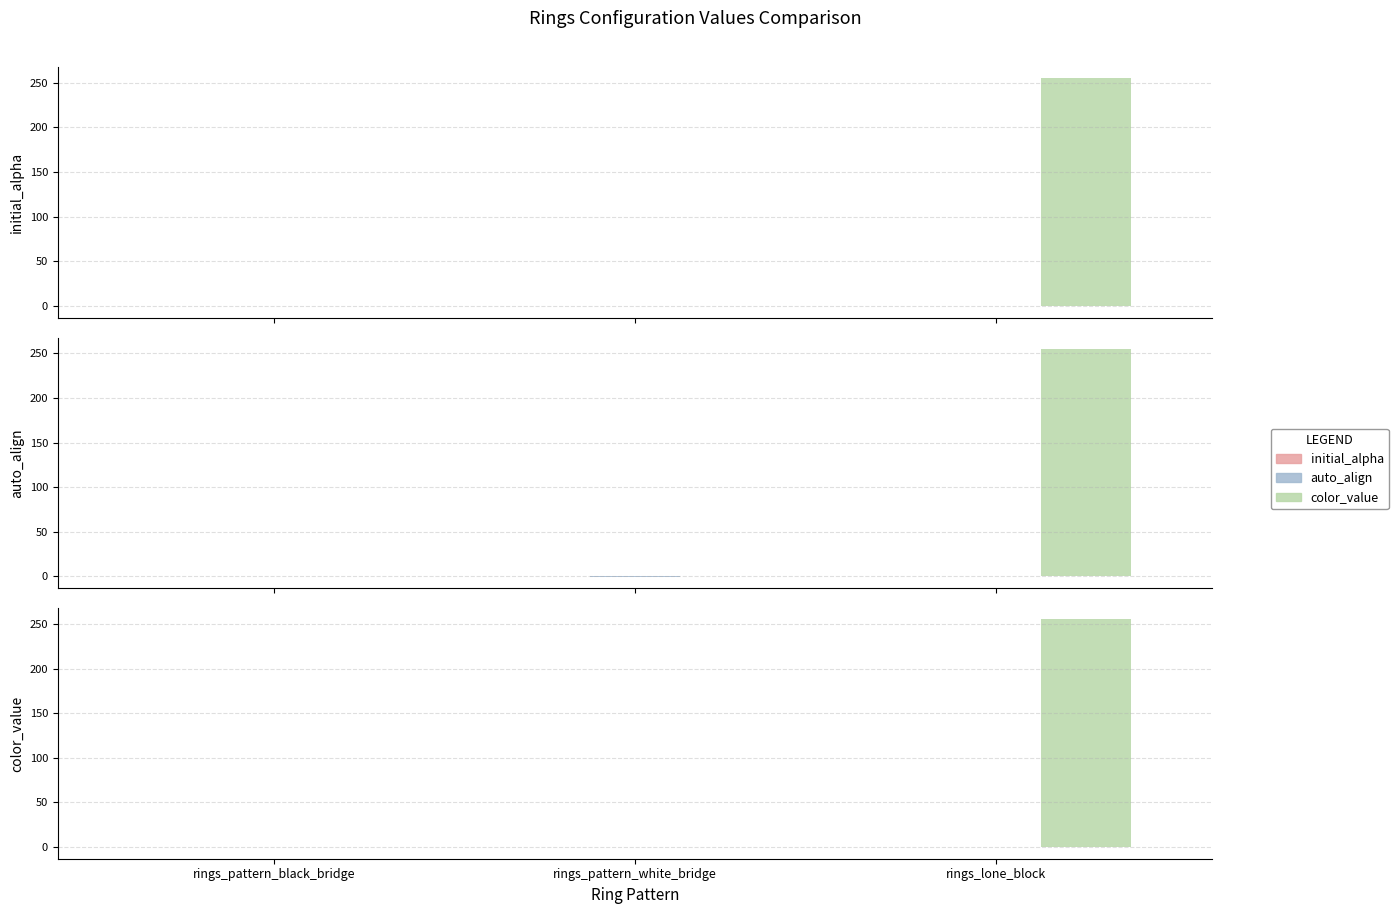

How many data points does each series have?

3